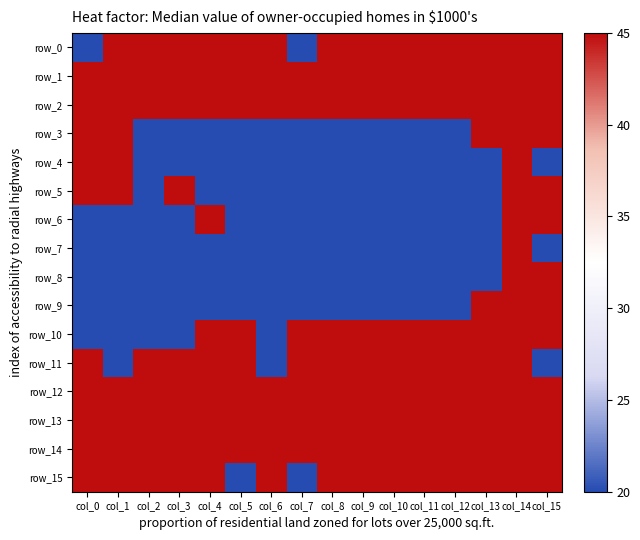

Reading left to right, what are all the values shown in this chart?

row_0: col_0=0	col_1=1	col_2=1	col_3=1	col_4=1	col_5=1	col_6=1	col_7=0	col_8=1	col_9=1	col_10=1	col_11=1	col_12=1	col_13=1	col_14=1	col_15=1
row_1: col_0=1	col_1=1	col_2=1	col_3=1	col_4=1	col_5=1	col_6=1	col_7=1	col_8=1	col_9=1	col_10=1	col_11=1	col_12=1	col_13=1	col_14=1	col_15=1
row_2: col_0=1	col_1=1	col_2=1	col_3=1	col_4=1	col_5=1	col_6=1	col_7=1	col_8=1	col_9=1	col_10=1	col_11=1	col_12=1	col_13=1	col_14=1	col_15=1
row_3: col_0=1	col_1=1	col_2=0	col_3=0	col_4=0	col_5=0	col_6=0	col_7=0	col_8=0	col_9=0	col_10=0	col_11=0	col_12=0	col_13=1	col_14=1	col_15=1
row_4: col_0=1	col_1=1	col_2=0	col_3=0	col_4=0	col_5=0	col_6=0	col_7=0	col_8=0	col_9=0	col_10=0	col_11=0	col_12=0	col_13=0	col_14=1	col_15=0
row_5: col_0=1	col_1=1	col_2=0	col_3=1	col_4=0	col_5=0	col_6=0	col_7=0	col_8=0	col_9=0	col_10=0	col_11=0	col_12=0	col_13=0	col_14=1	col_15=1
row_6: col_0=0	col_1=0	col_2=0	col_3=0	col_4=1	col_5=0	col_6=0	col_7=0	col_8=0	col_9=0	col_10=0	col_11=0	col_12=0	col_13=0	col_14=1	col_15=1
row_7: col_0=0	col_1=0	col_2=0	col_3=0	col_4=0	col_5=0	col_6=0	col_7=0	col_8=0	col_9=0	col_10=0	col_11=0	col_12=0	col_13=0	col_14=1	col_15=0
row_8: col_0=0	col_1=0	col_2=0	col_3=0	col_4=0	col_5=0	col_6=0	col_7=0	col_8=0	col_9=0	col_10=0	col_11=0	col_12=0	col_13=0	col_14=1	col_15=1
row_9: col_0=0	col_1=0	col_2=0	col_3=0	col_4=0	col_5=0	col_6=0	col_7=0	col_8=0	col_9=0	col_10=0	col_11=0	col_12=0	col_13=1	col_14=1	col_15=1
row_10: col_0=0	col_1=0	col_2=0	col_3=0	col_4=1	col_5=1	col_6=0	col_7=1	col_8=1	col_9=1	col_10=1	col_11=1	col_12=1	col_13=1	col_14=1	col_15=1
row_11: col_0=1	col_1=0	col_2=1	col_3=1	col_4=1	col_5=1	col_6=0	col_7=1	col_8=1	col_9=1	col_10=1	col_11=1	col_12=1	col_13=1	col_14=1	col_15=0
row_12: col_0=1	col_1=1	col_2=1	col_3=1	col_4=1	col_5=1	col_6=1	col_7=1	col_8=1	col_9=1	col_10=1	col_11=1	col_12=1	col_13=1	col_14=1	col_15=1
row_13: col_0=1	col_1=1	col_2=1	col_3=1	col_4=1	col_5=1	col_6=1	col_7=1	col_8=1	col_9=1	col_10=1	col_11=1	col_12=1	col_13=1	col_14=1	col_15=1
row_14: col_0=1	col_1=1	col_2=1	col_3=1	col_4=1	col_5=1	col_6=1	col_7=1	col_8=1	col_9=1	col_10=1	col_11=1	col_12=1	col_13=1	col_14=1	col_15=1
row_15: col_0=1	col_1=1	col_2=1	col_3=1	col_4=1	col_5=0	col_6=1	col_7=0	col_8=1	col_9=1	col_10=1	col_11=1	col_12=1	col_13=1	col_14=1	col_15=1